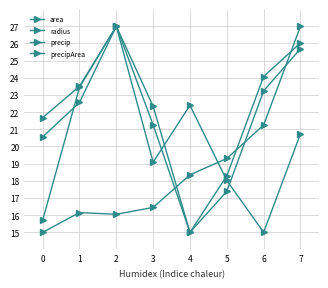

How many distinct data groups are displayed?

4